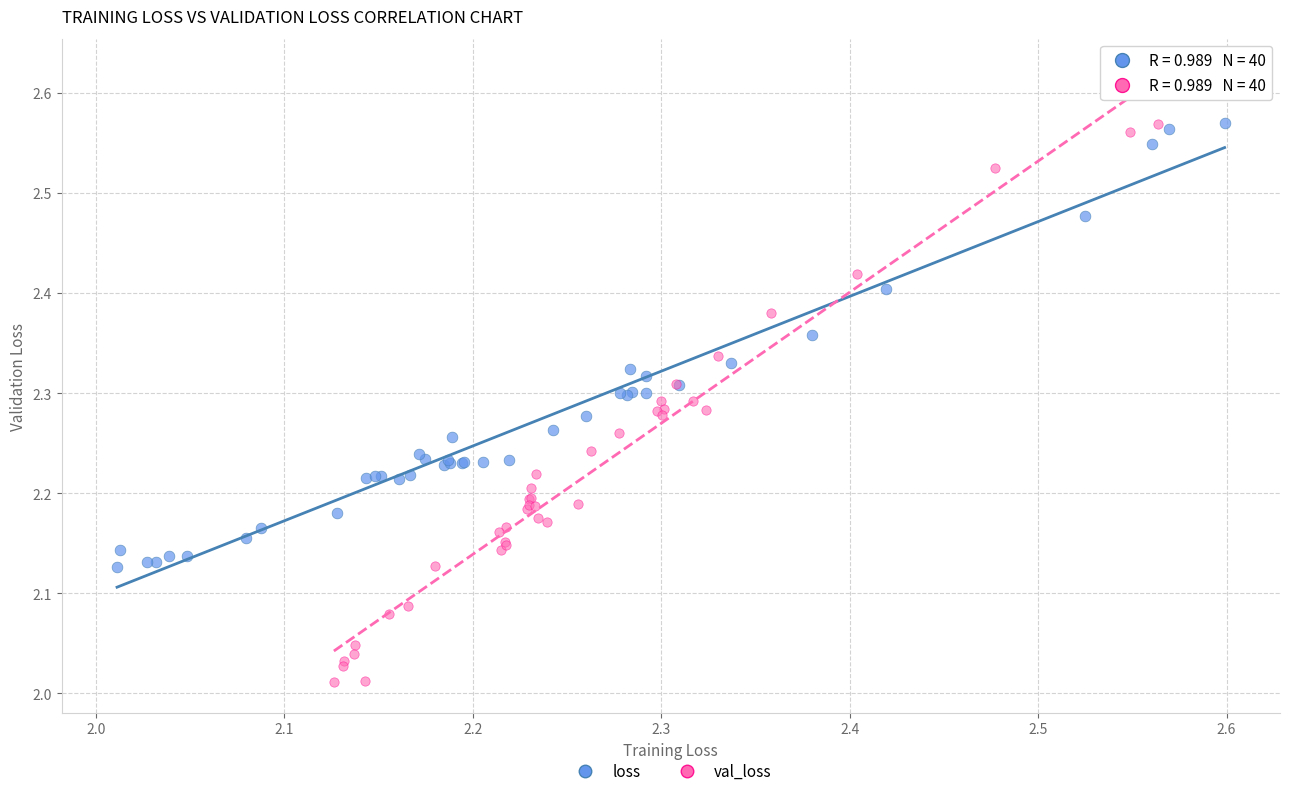

Which series contains the highest Y value?

val_loss